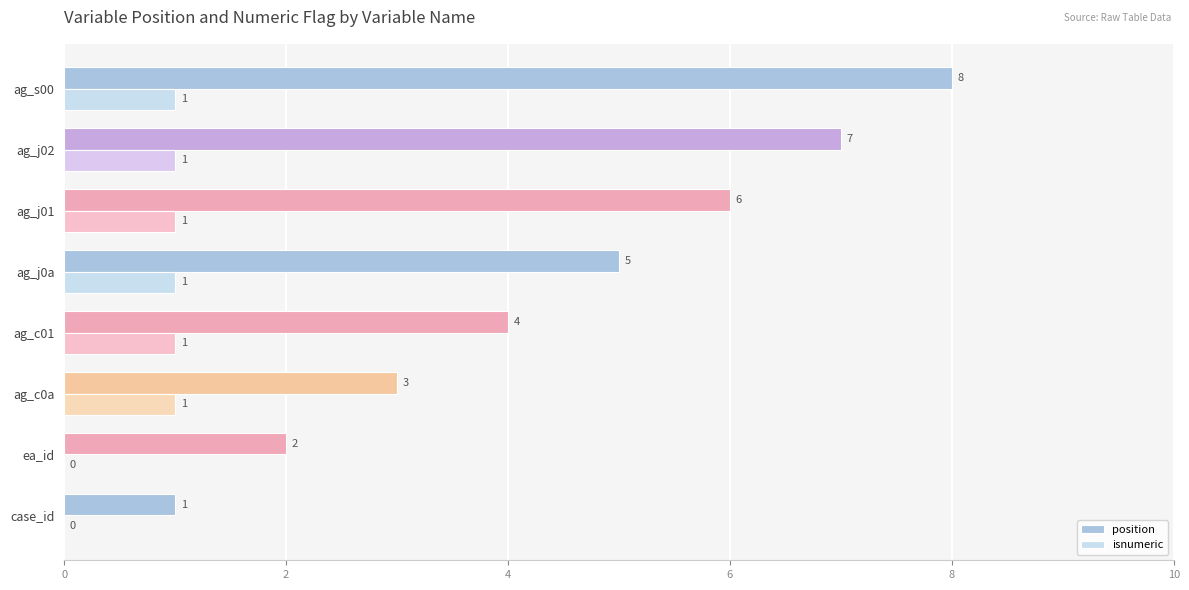

Which series changed the most between ag_j01 and ag_s00?

position